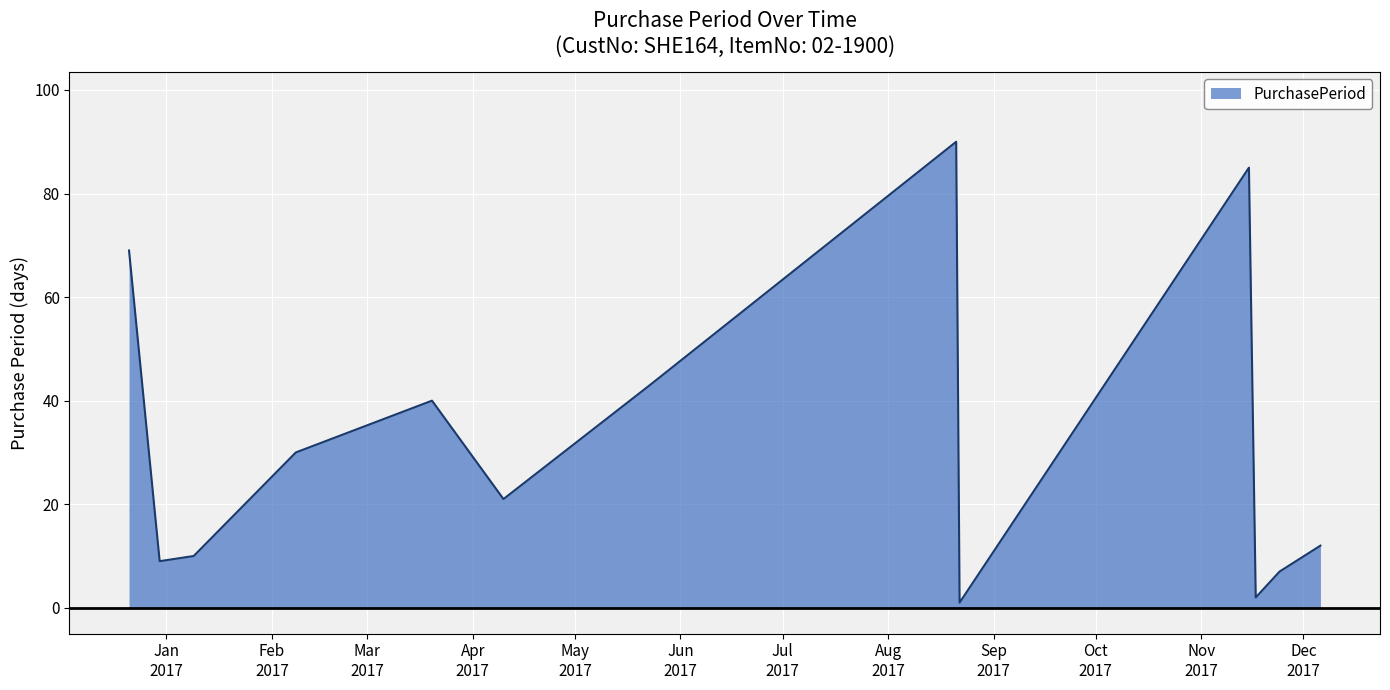

Reading right to left, extract all data points from this chart.

12	7	2	85	1	90	43	21	40	30	10	9	69